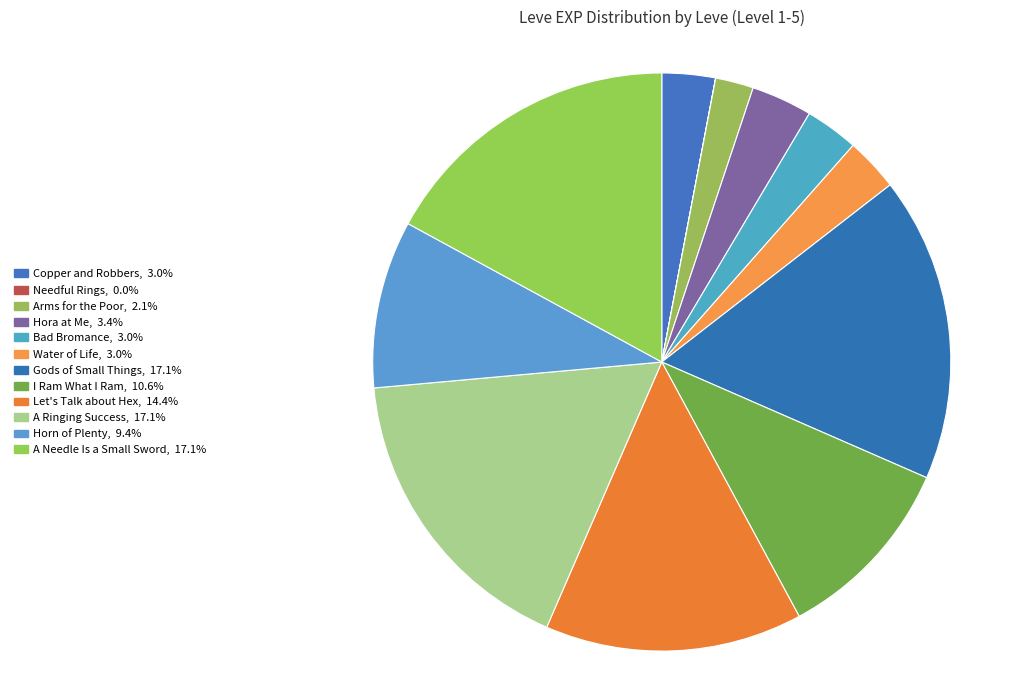

To the nearest percent, what is the average slice percentage?

8%